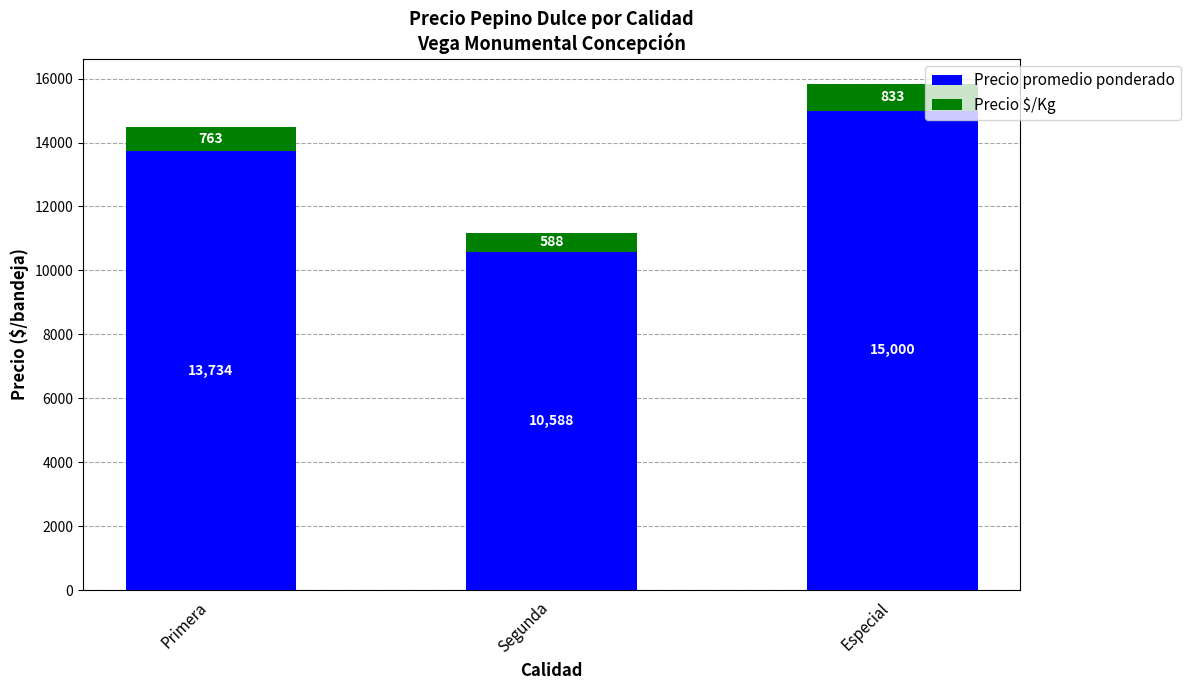

How many bars are there in total?

3